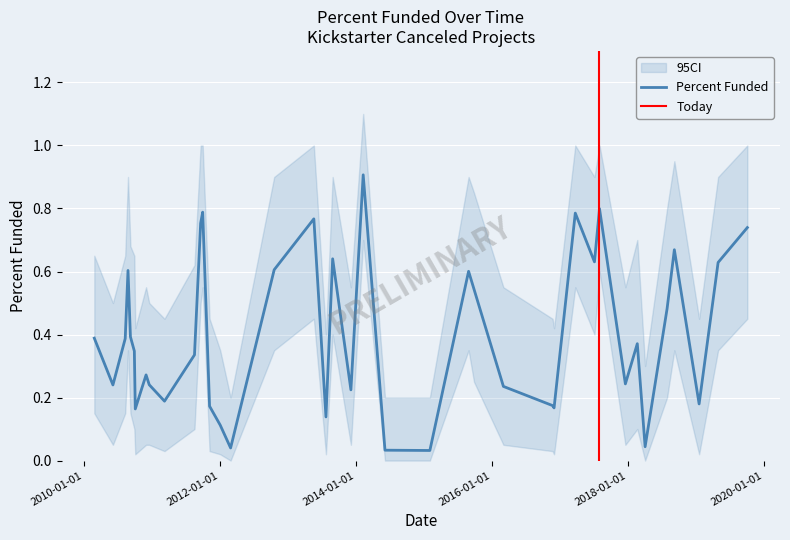

At which category is the sum across all series the highest?

2014-02-10